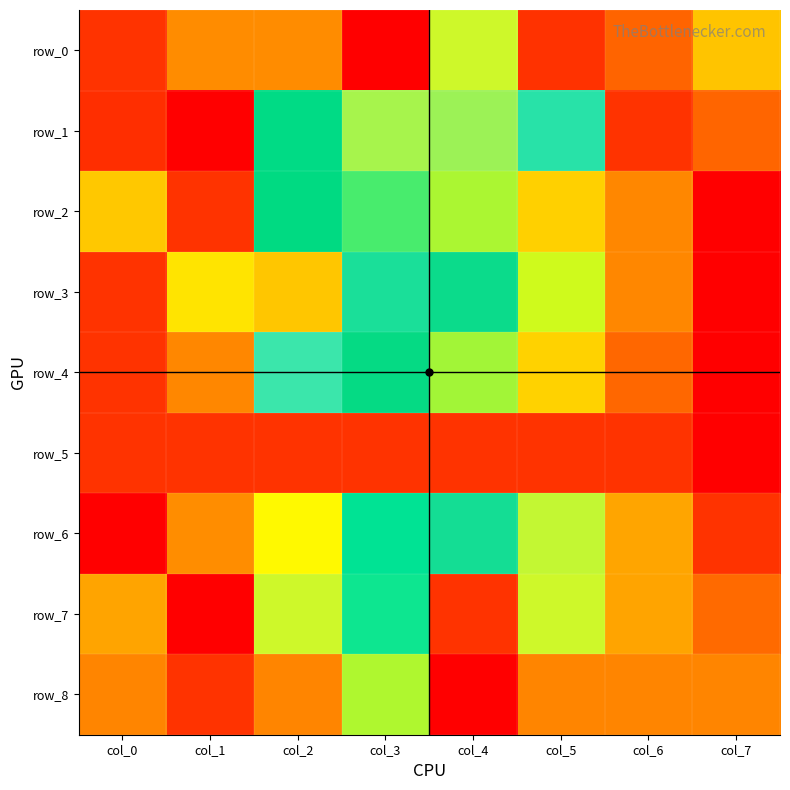

At which category is the sum across all series the highest?

col_0